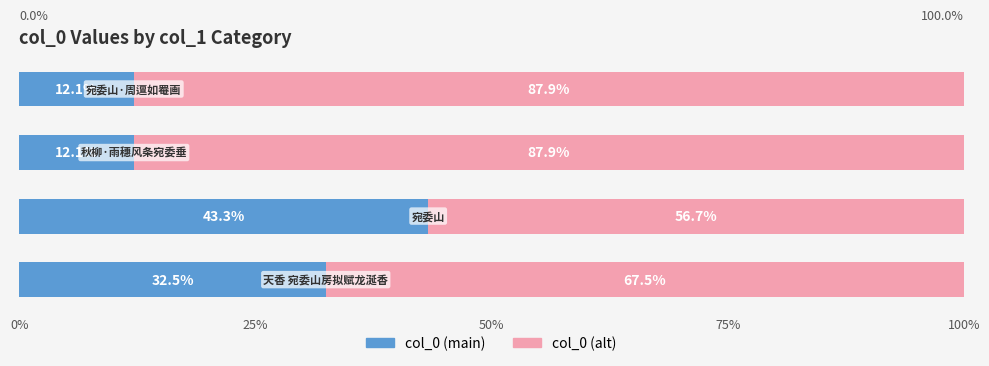

What is the sum of all col_0 (main) values?

100.0